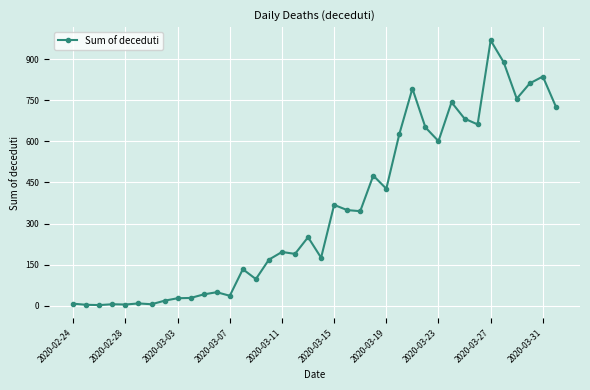

What is the difference between the maximum and second lowest values?

966